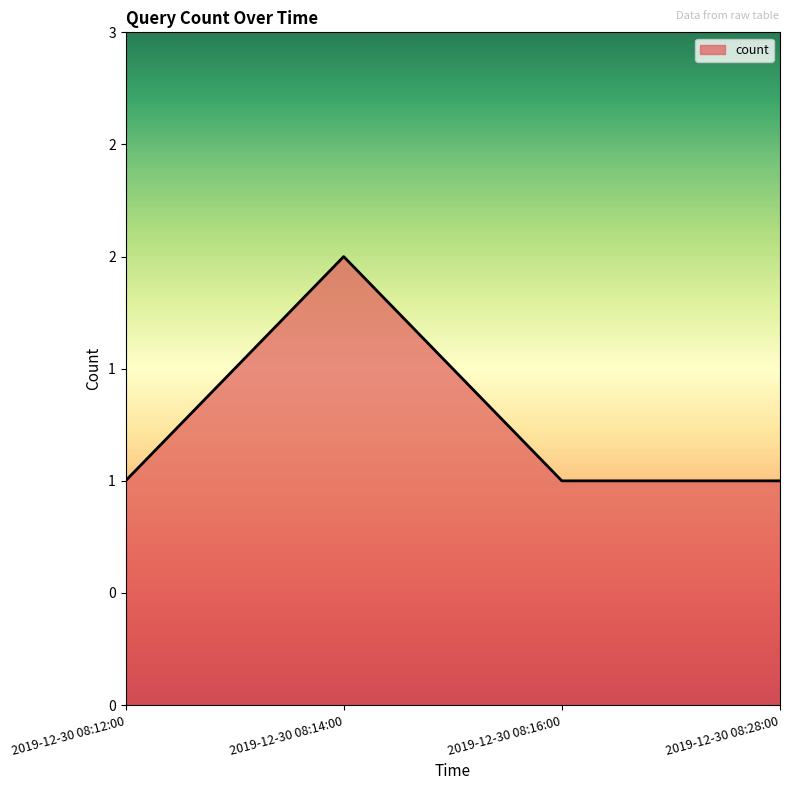

Is this an area chart (filled region under the line)?

Yes